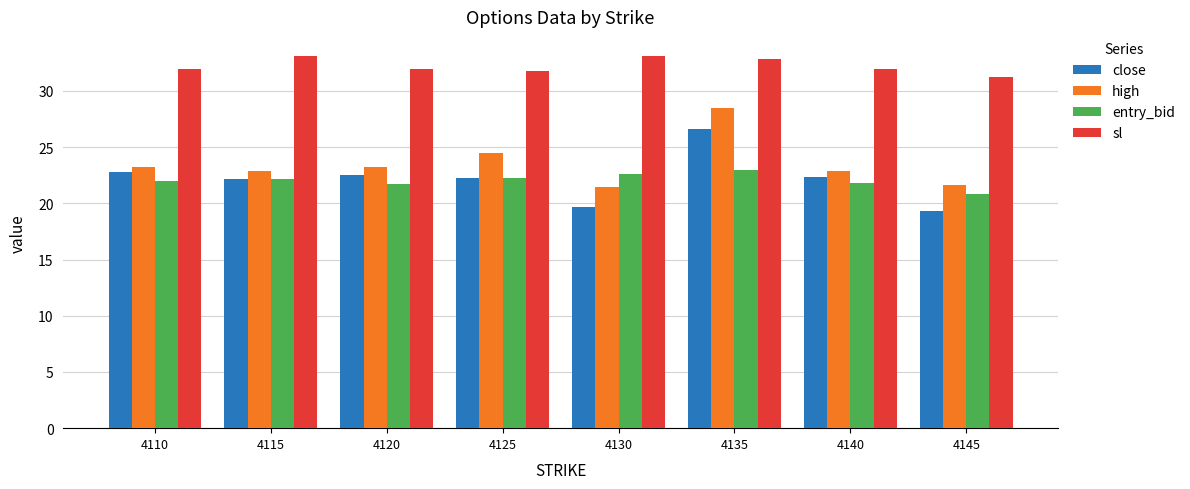

What are all the series names shown in the legend?

close, high, entry_bid, sl